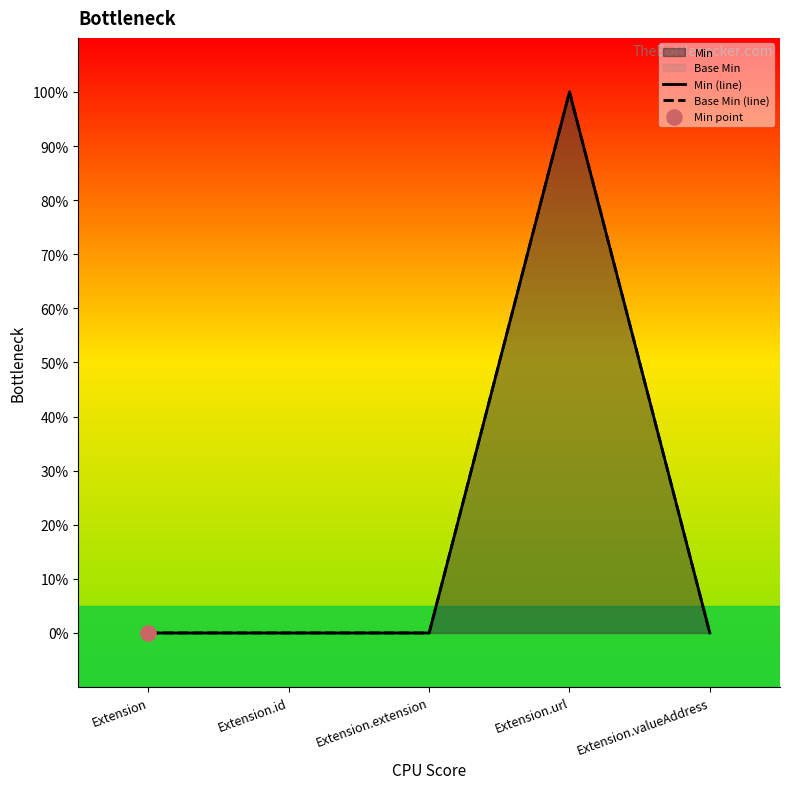

Which series has the largest Y range (max minus min)?

Min (line)